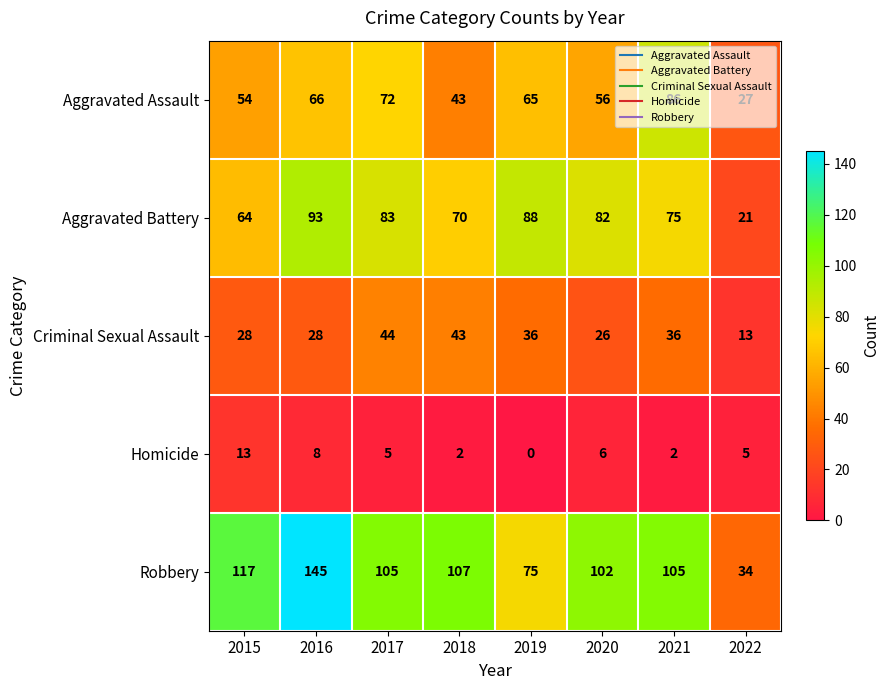

The Homicide series shows 8 at 2015. True or false?

False